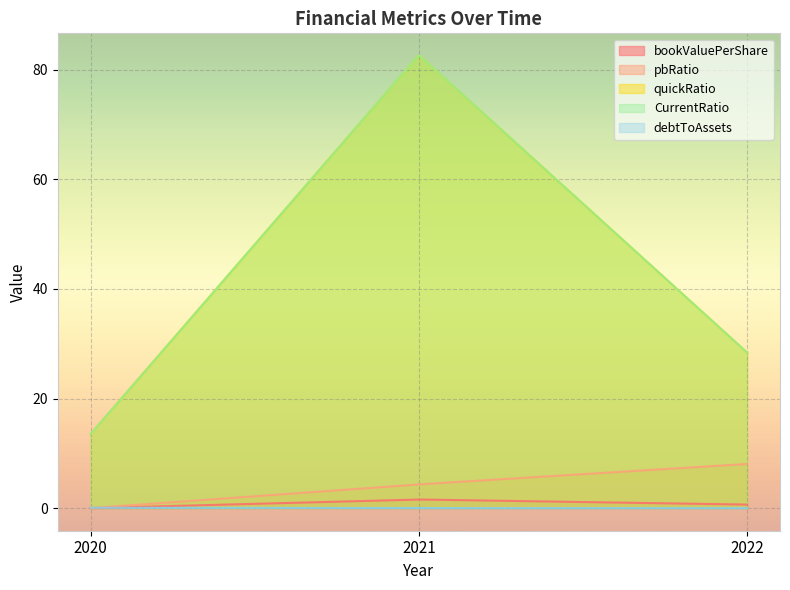

Rank the series at 2020 from highest to lowest value.

quickRatio, CurrentRatio, debtToAssets, bookValuePerShare, pbRatio